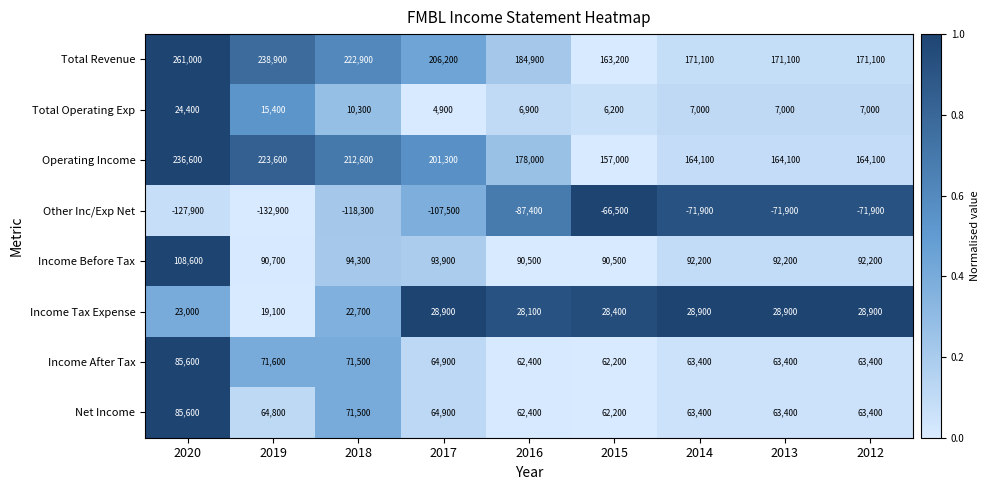

What is the difference between the maximum and minimum values in the Income Tax Expense series?

9800